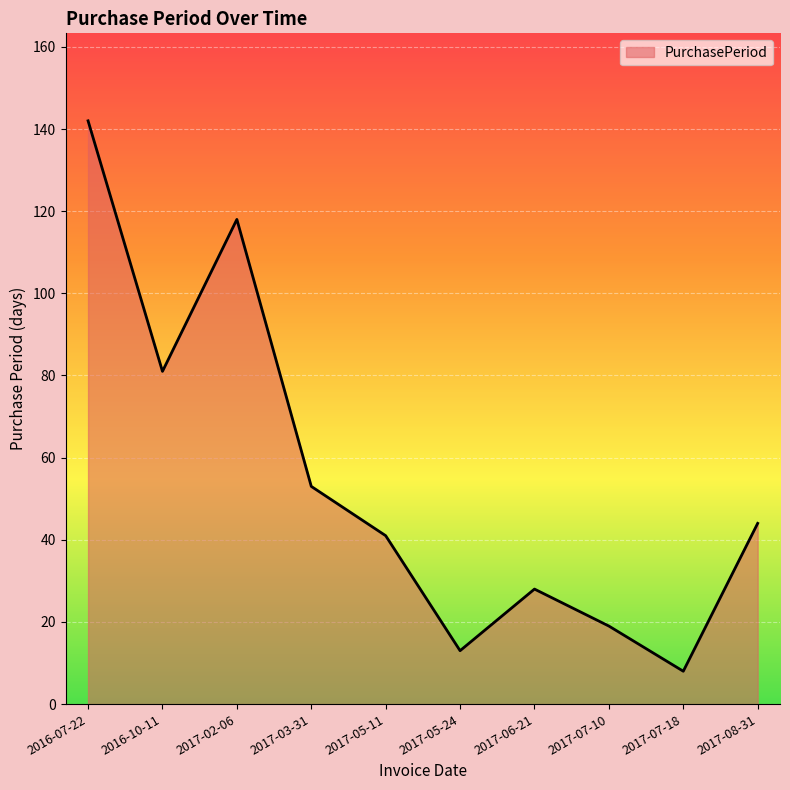

What is the average value?

55